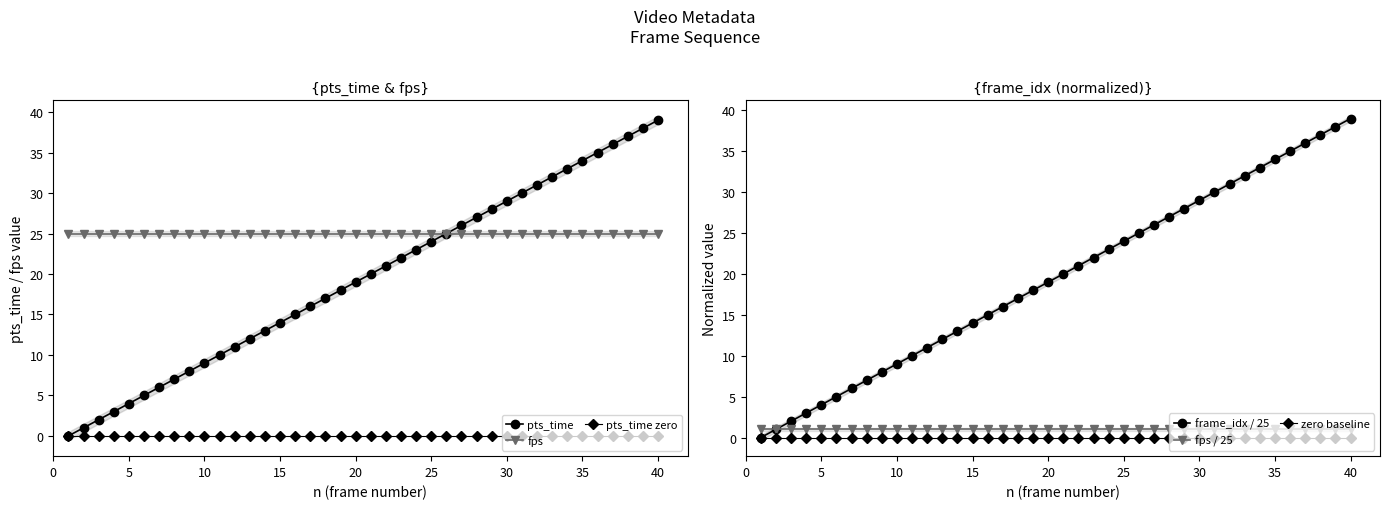

True or false: fps and frame_idx / 25 cross at least once.

False